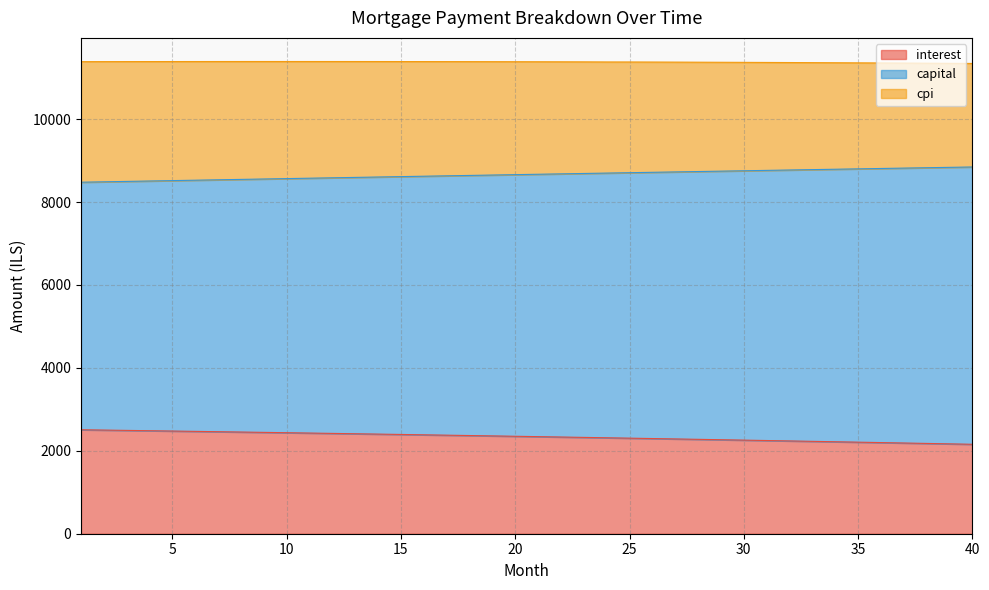

What is the total value across all series at 25?

11376.8